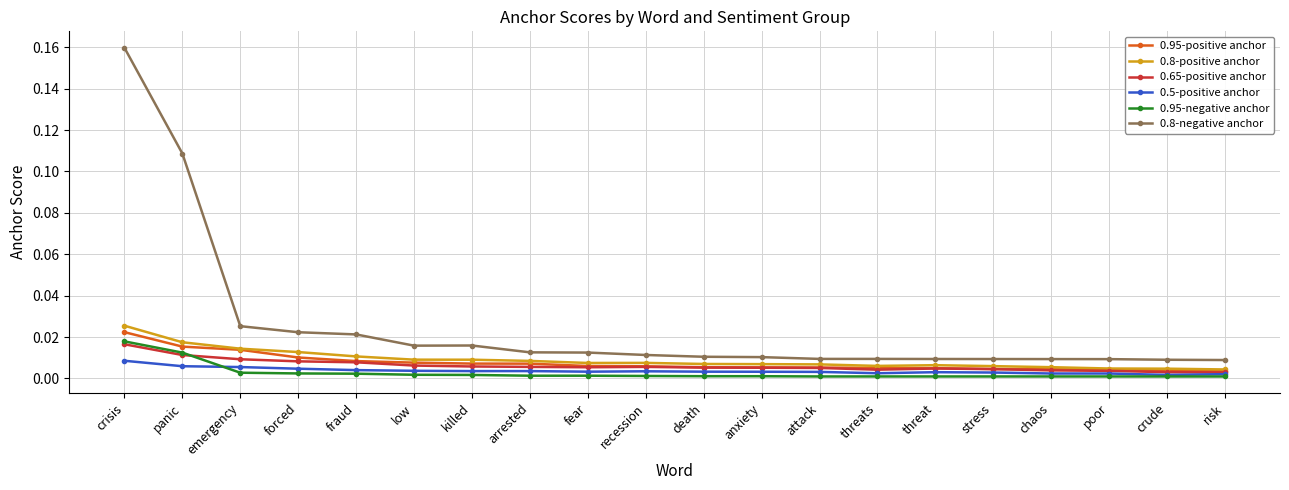

At which category is the sum across all series the highest?

crisis